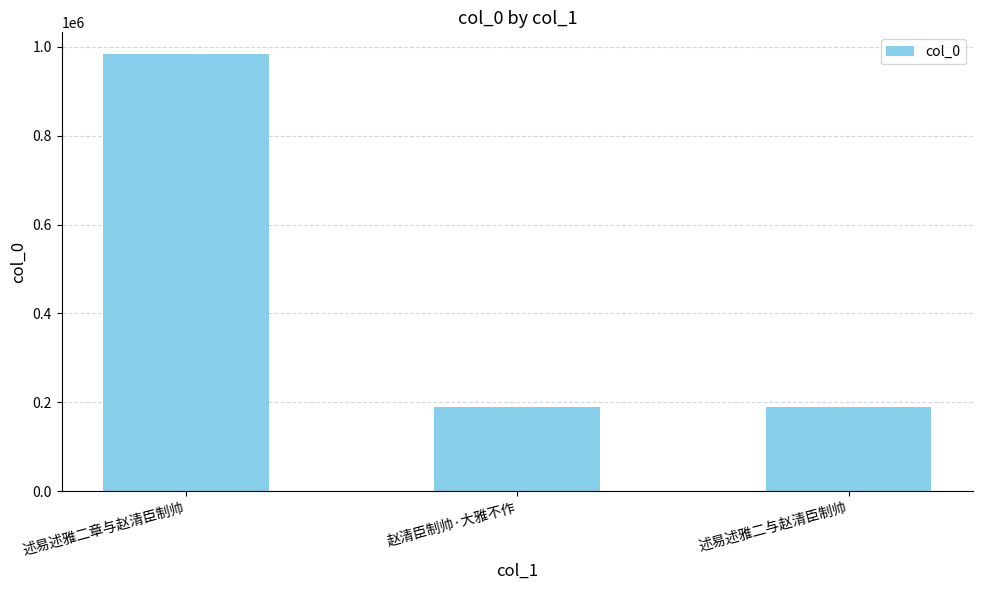

How many bars are there in total?

3